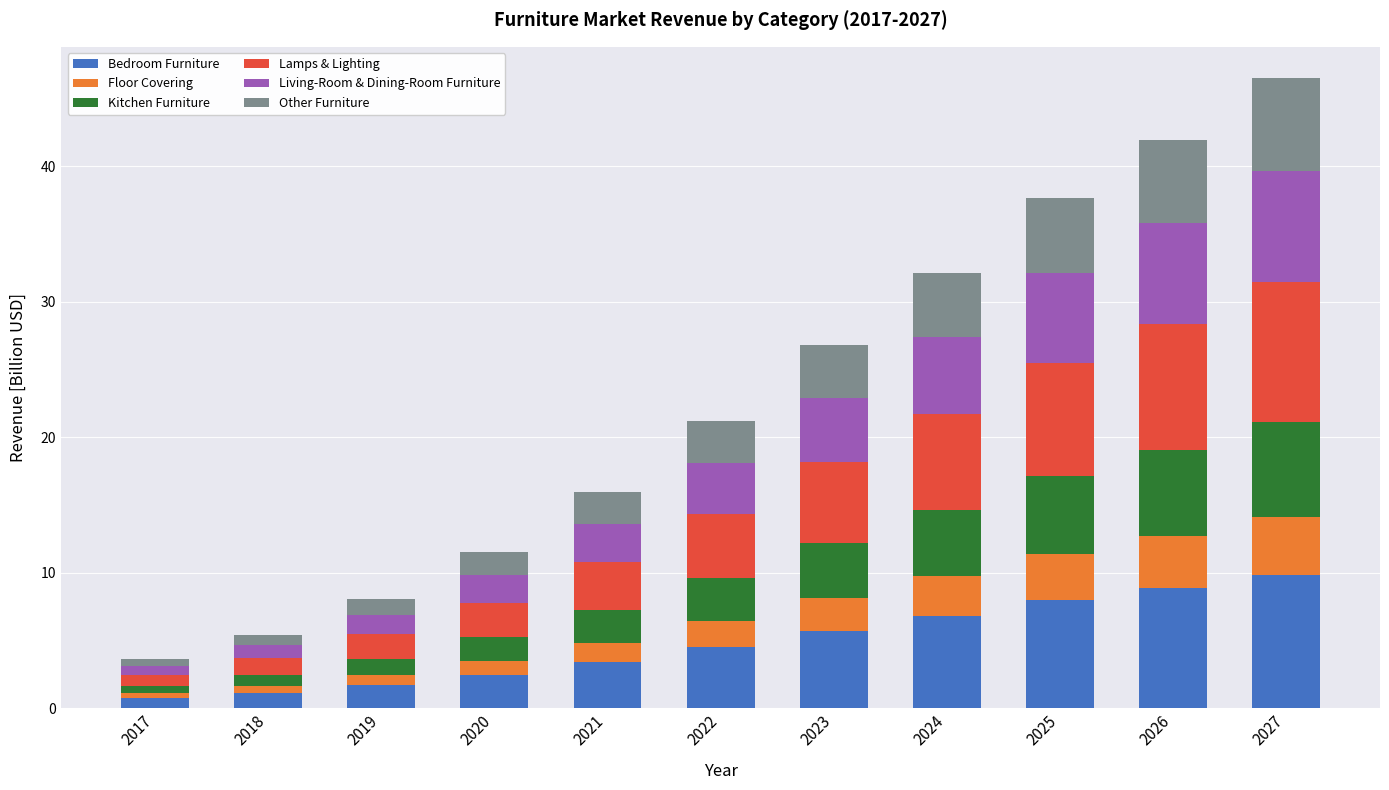

Is it true that Bedroom Furniture equals 2.4 at 2020?

True